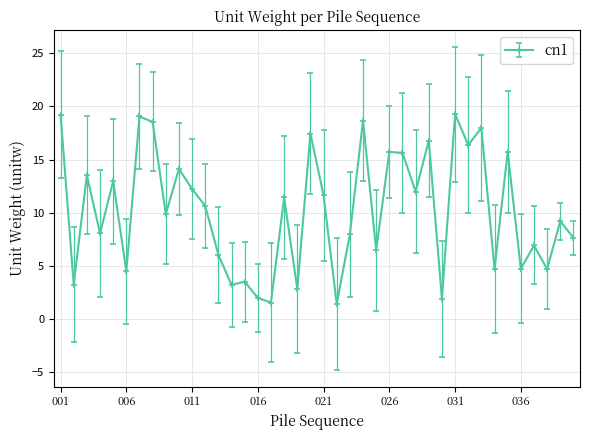

True or false: the data has more than 2 interior local peaks.

True